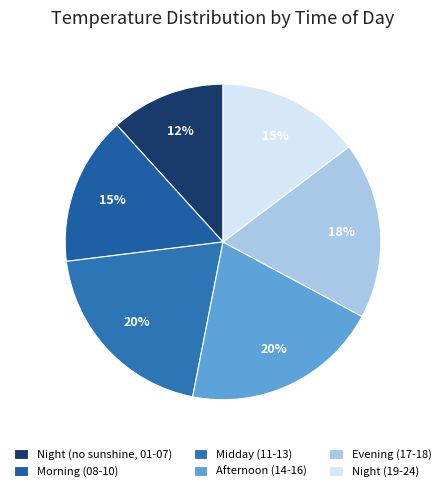

Count the number of slices in the pie.

6